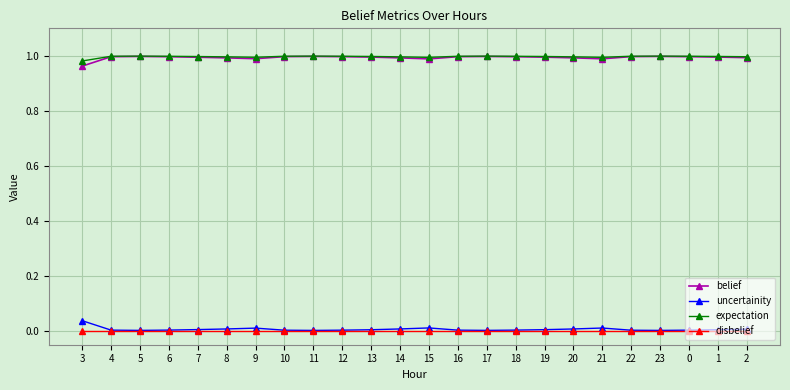

At how many categories does at least one series exceed 0?

24